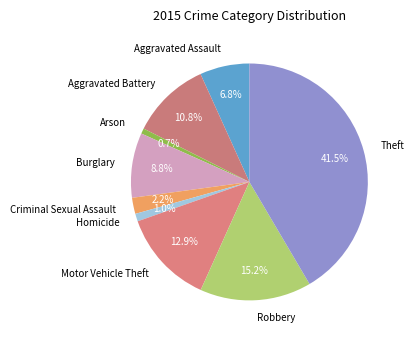

Which slice is the largest?

Theft